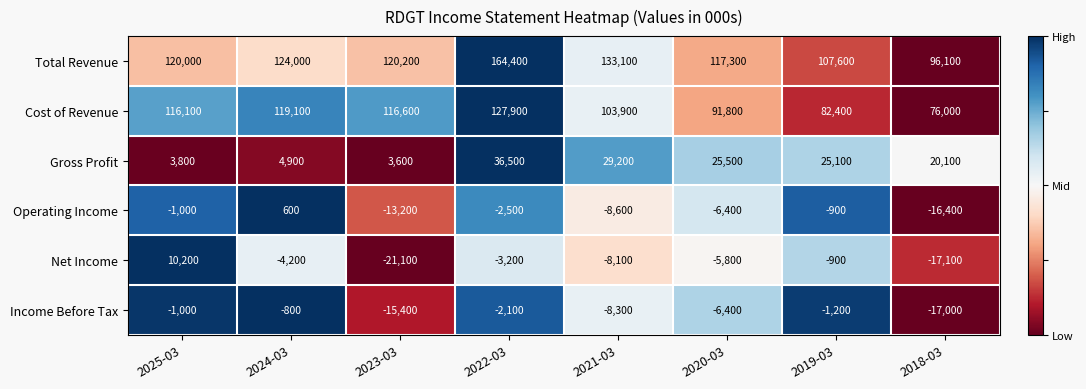

What is the spread (max minus min) of values at 2019-03?

108800